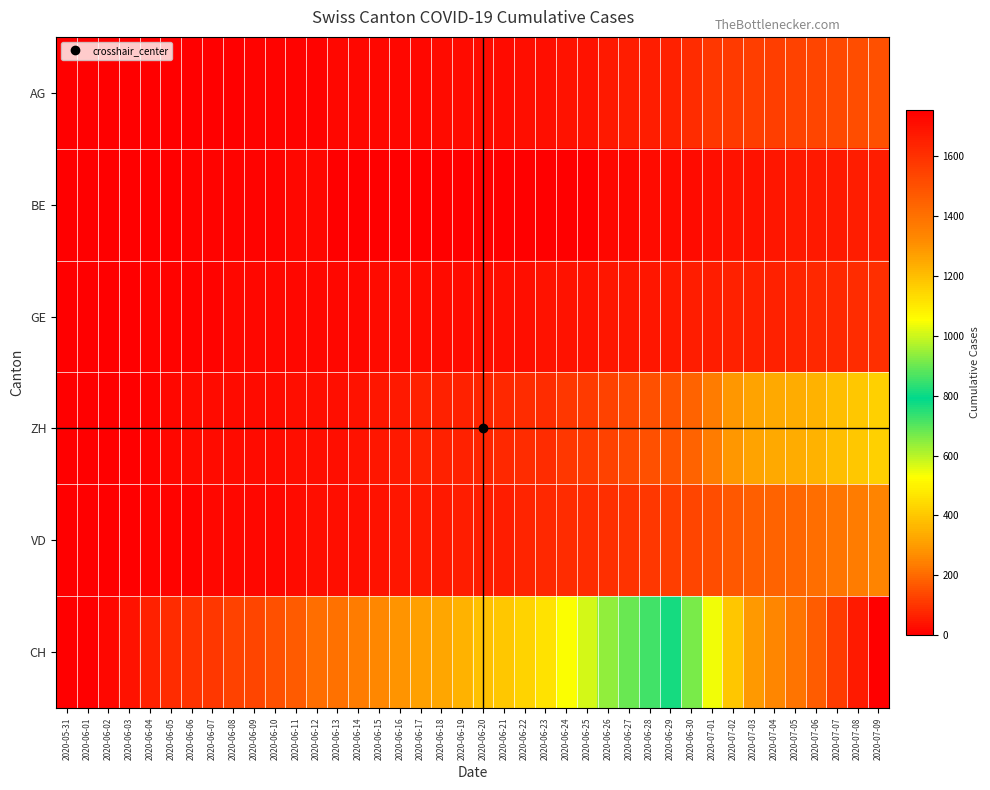

Count the number of categories in the chart.

40